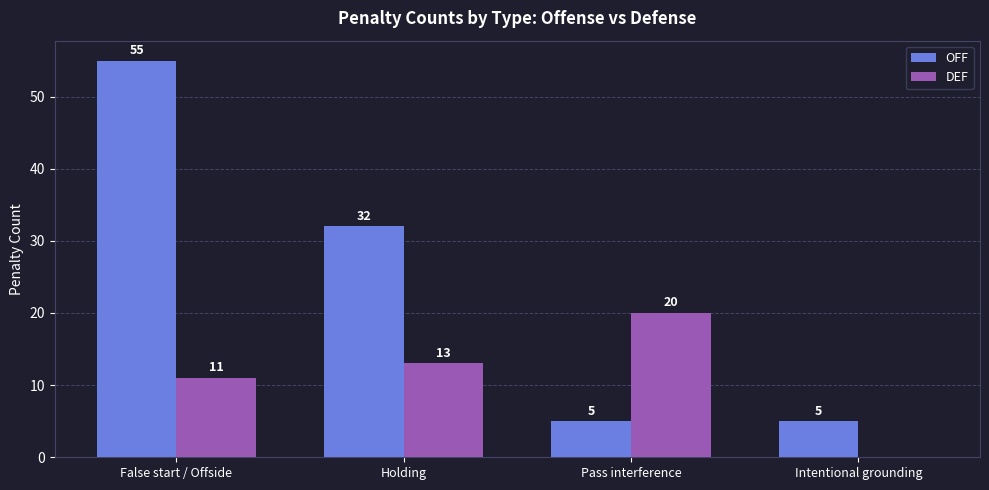

What is the average value of the DEF series?

11